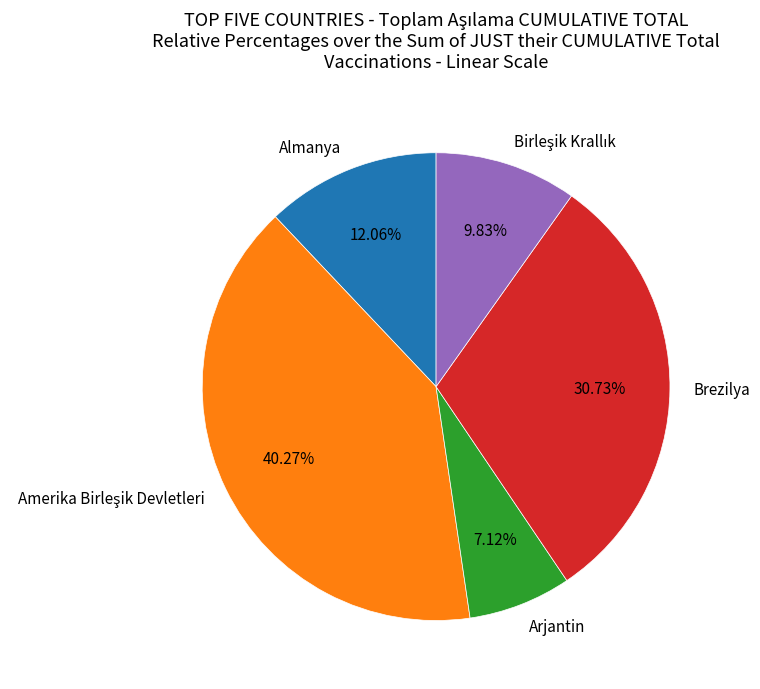

To the nearest percent, what portion does Almanya represent?

12%